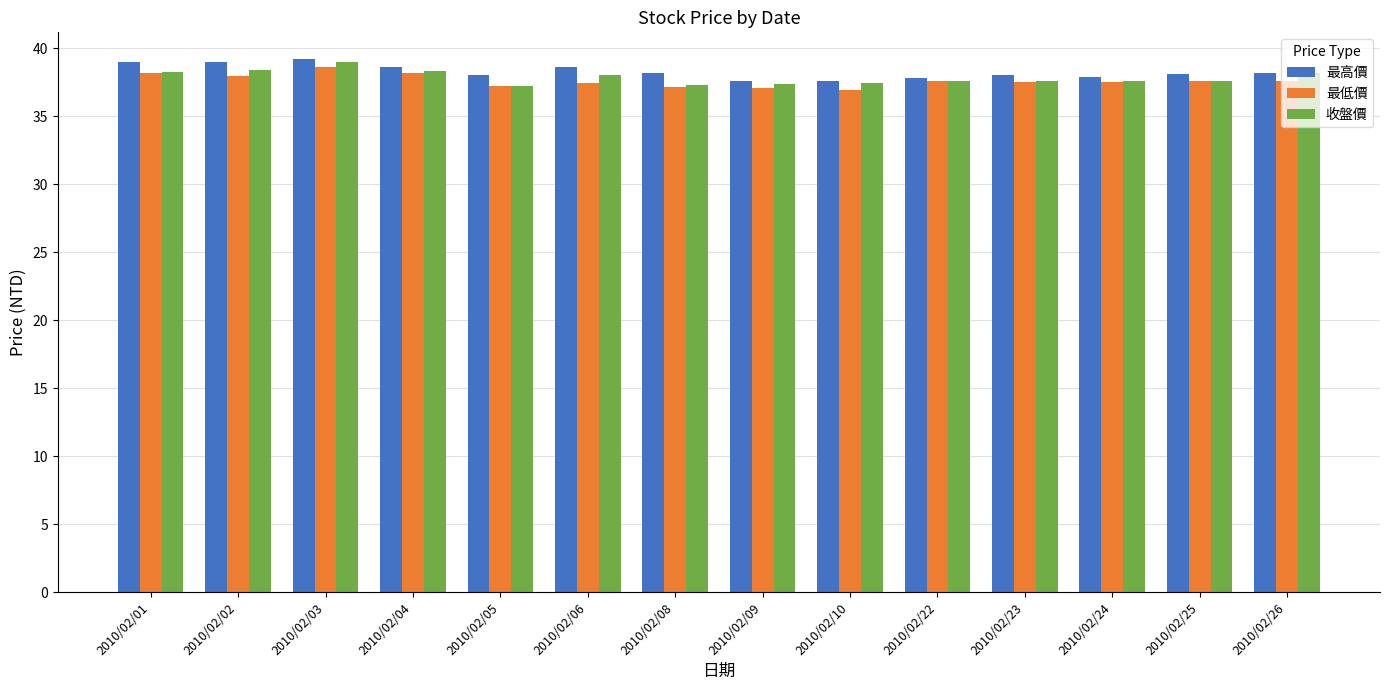

At which category is the sum across all series the highest?

2010/02/03